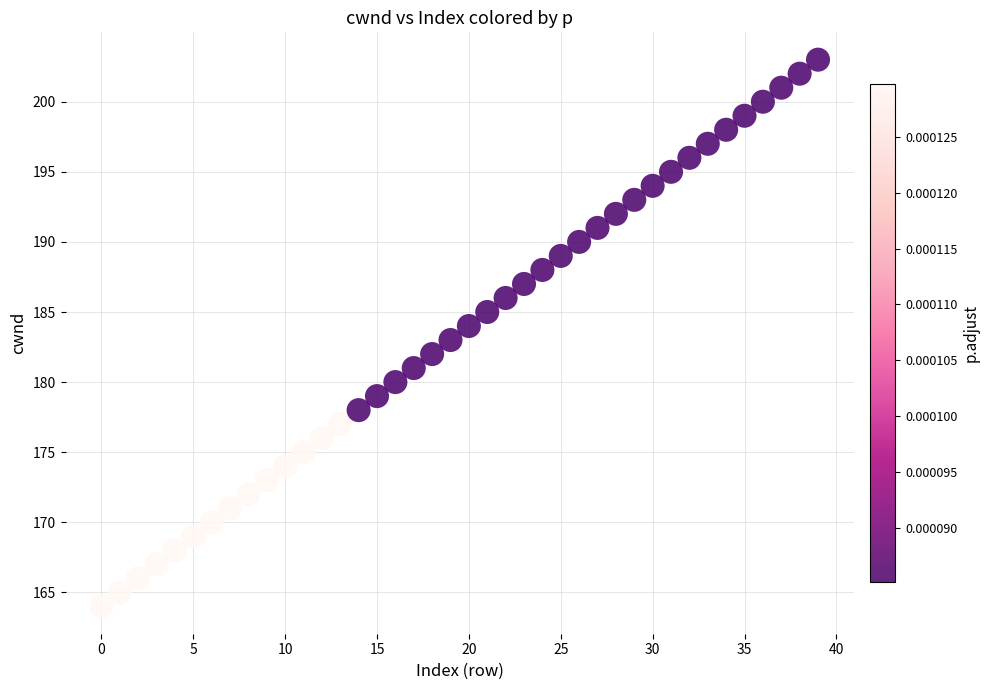

What is the range of Y values (max minus min)?

39